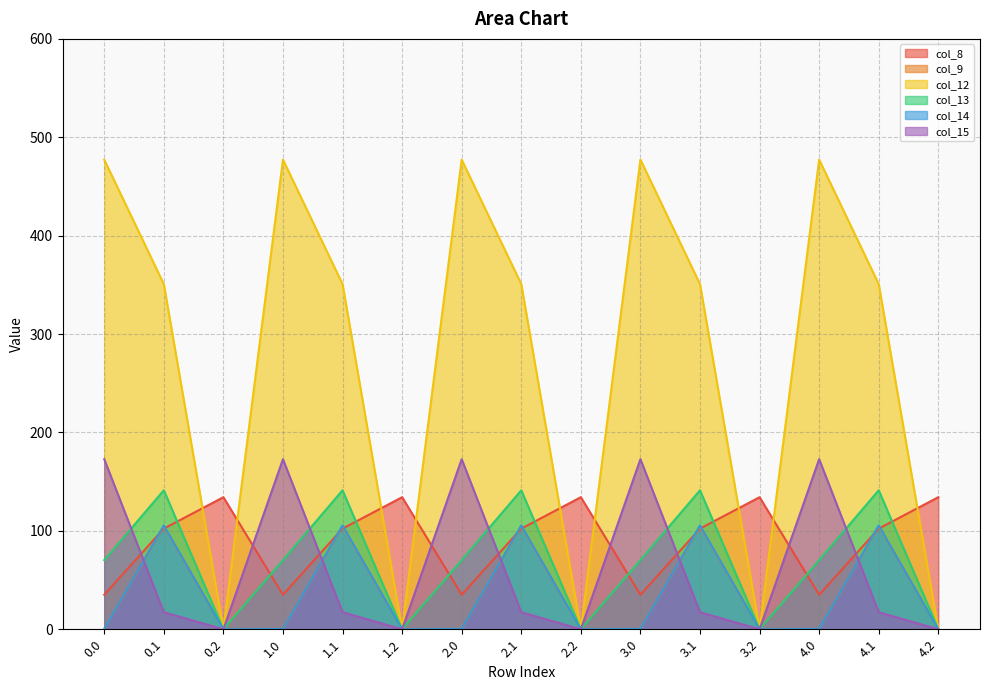

How many lines are shown in the chart?

6